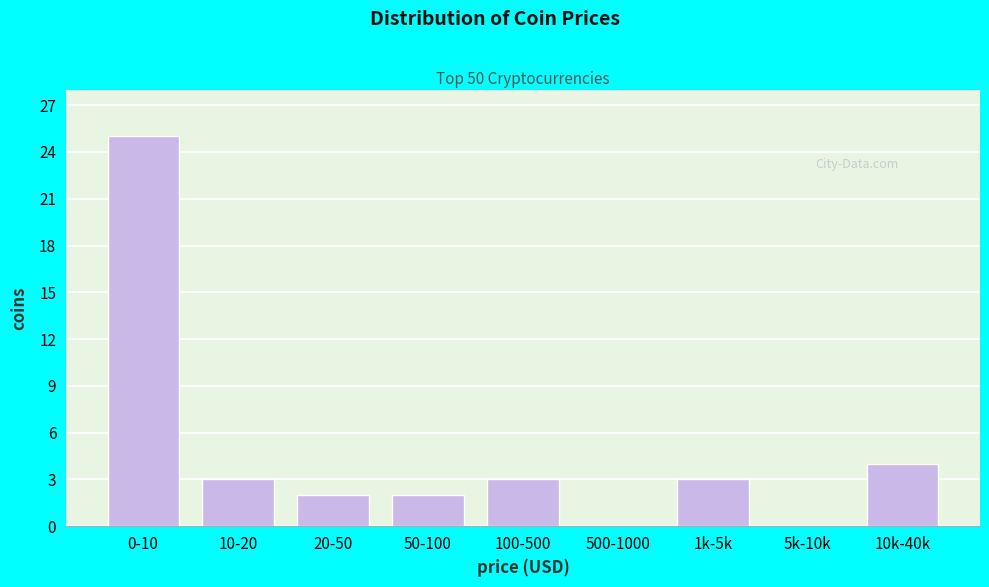

Reading right to left, transcribe all the data shown in this chart.

10k-40k=4	5k-10k=0	1k-5k=3	500-1000=0	100-500=3	50-100=2	20-50=2	10-20=3	0-10=25